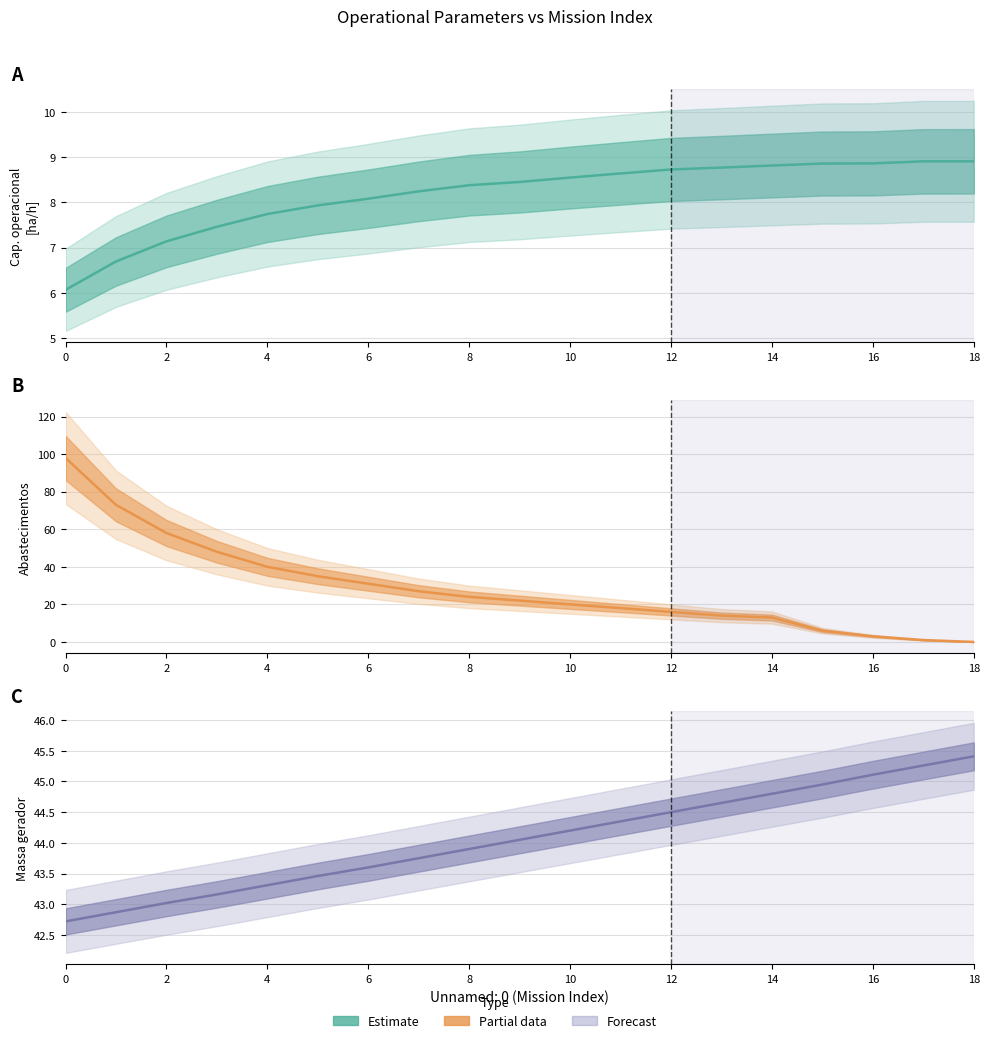

What is the spread (max minus min) of values at 0?

91.9